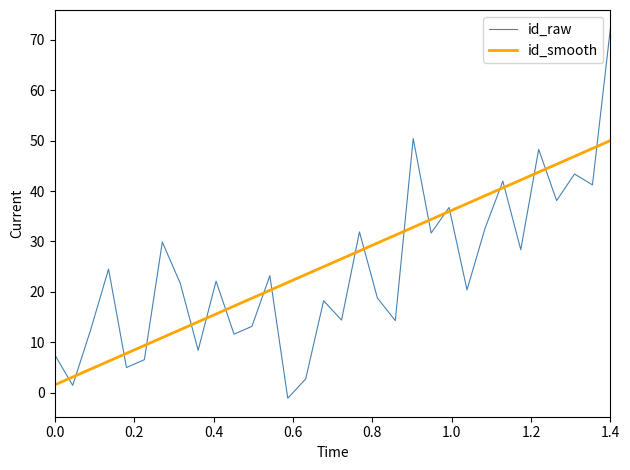

True or false: id_raw and id_smooth intersect in this chart.

True